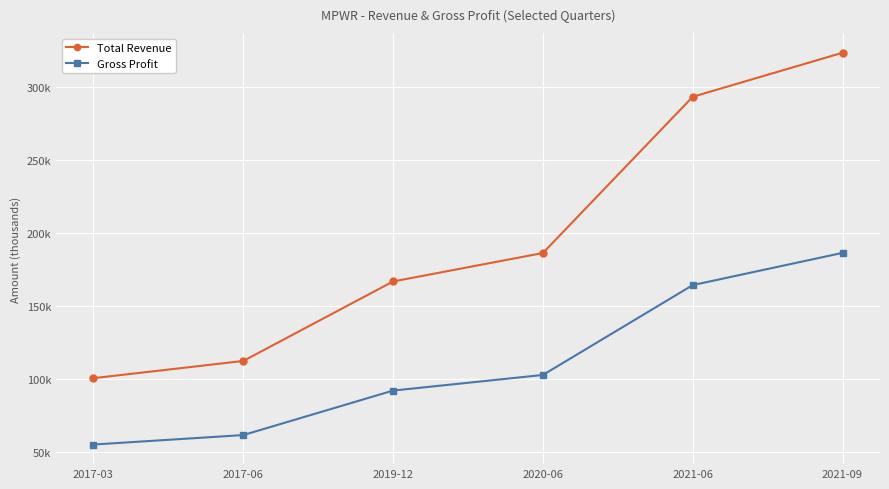

At which category is the sum across all series the highest?

2021-09